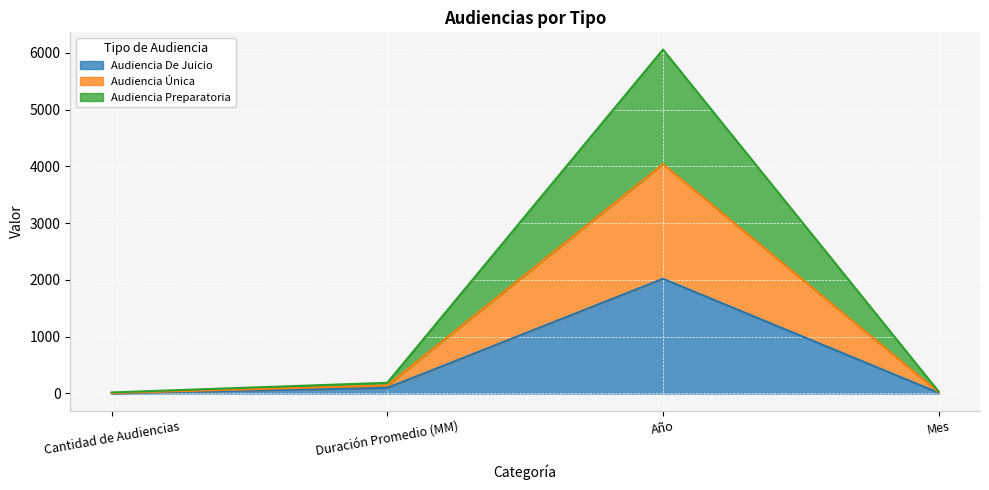

Which category has the highest value in the Audiencia De Juicio series?

Año